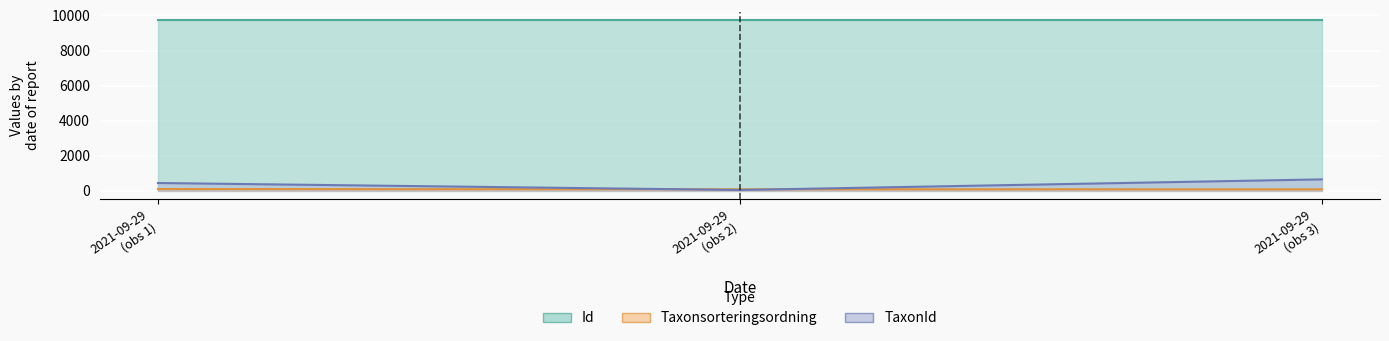

Between 2021-09-29 (obs 1) and 2021-09-29 (obs 2), which series saw the biggest shift?

TaxonId